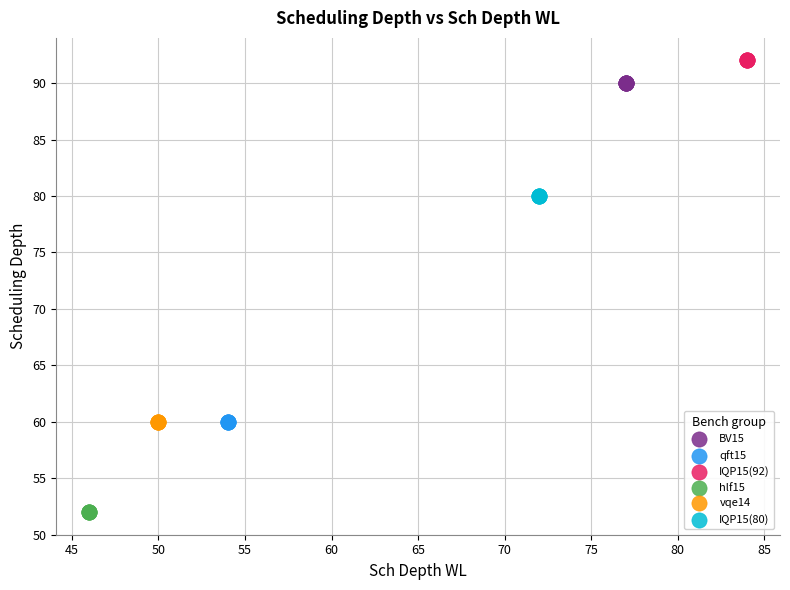

What are all the series names shown in the legend?

BV15, qft15, IQP15(92), hlf15, vqe14, IQP15(80)